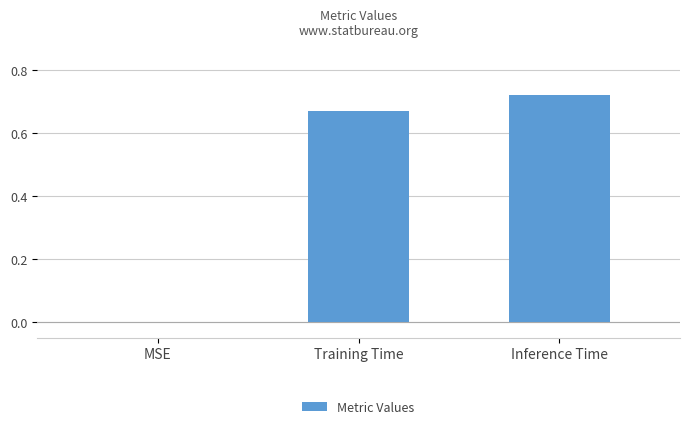

What is the sum of all values?

1.4